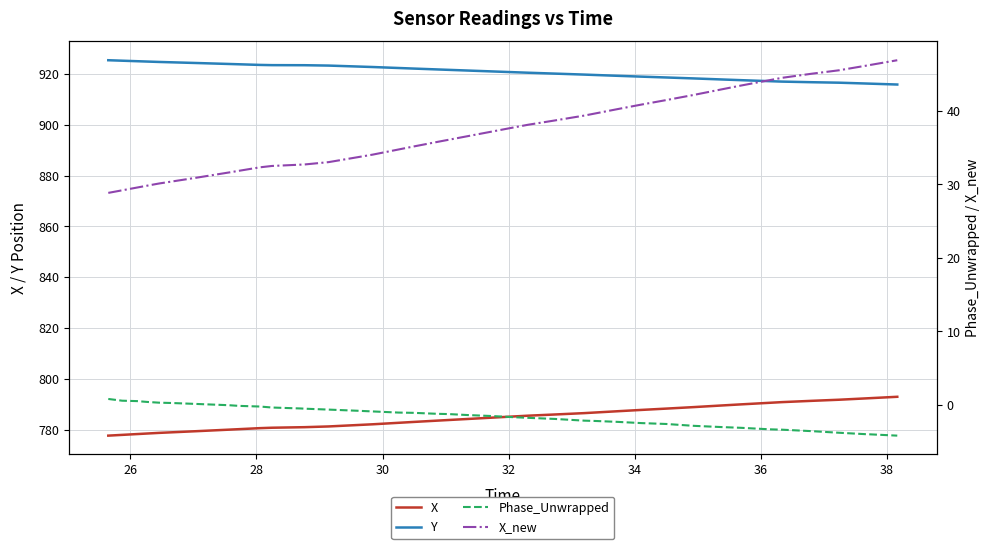

What is the value of the X point at the 33rd from the left?

778.7